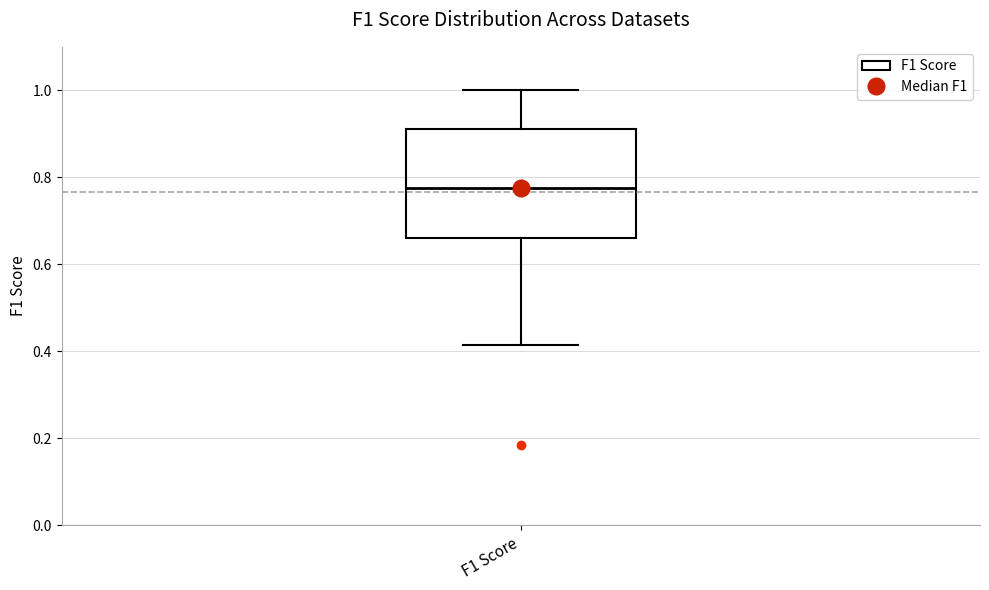

Read this box plot against the y-axis: the position of the median line, the range covered by the box, and the ends of both whiskers. The values are not printed on the chart, so give them approximately, as read against the axis.

median 0.78, box 0.66 to 0.92, whiskers 0.42 to 1.00